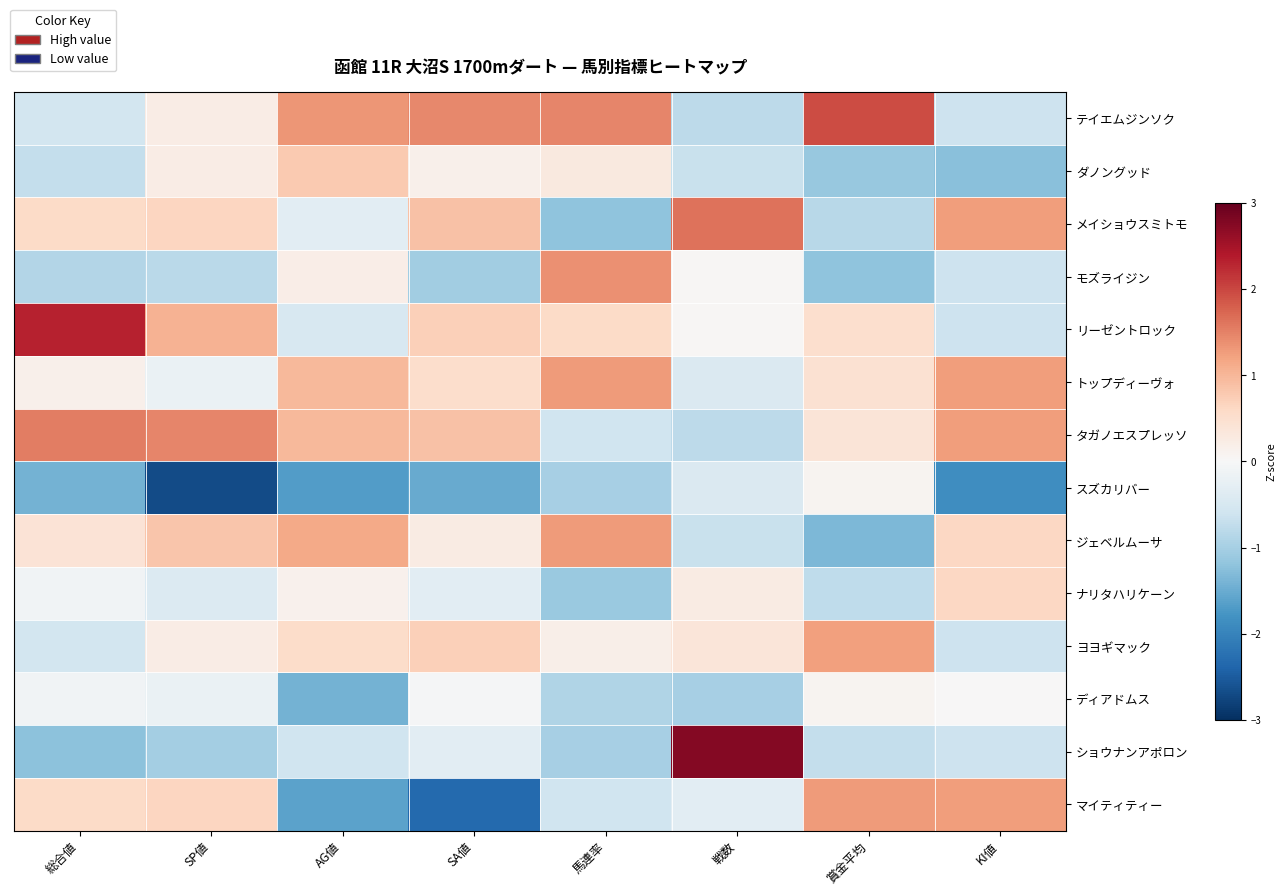

Reading left to right, what are all the values shown in this chart?

テイエムジンソク: 総合値=-0.5	SP値=0.2	AG値=1.3	SA値=1.4	馬連率=1.5	戦数=-0.8	賞金平均=2.0	KI値=-0.6
ダノングッド: 総合値=-0.7	SP値=0.2	AG値=0.8	SA値=0.2	馬連率=0.3	戦数=-0.7	賞金平均=-1.1	KI値=-1.2
メイショウスミトモ: 総合値=0.6	SP値=0.6	AG値=-0.3	SA値=0.9	馬連率=-1.2	戦数=1.6	賞金平均=-0.8	KI値=1.2
モズライジン: 総合値=-0.9	SP値=-0.8	AG値=0.2	SA値=-1.0	馬連率=1.4	戦数=0.0	賞金平均=-1.2	KI値=-0.6
リーゼントロック: 総合値=2.3	SP値=1.0	AG値=-0.5	SA値=0.7	馬連率=0.6	戦数=0.0	賞金平均=0.5	KI値=-0.6
トップディーヴォ: 総合値=0.1	SP値=-0.2	AG値=1.0	SA値=0.5	馬連率=1.3	戦数=-0.4	賞金平均=0.4	KI値=1.2
タガノエスプレッソ: 総合値=1.5	SP値=1.5	AG値=1.0	SA値=0.9	馬連率=-0.6	戦数=-0.8	賞金平均=0.4	KI値=1.2
スズカリバー: 総合値=-1.4	SP値=-2.7	AG値=-1.7	SA値=-1.5	馬連率=-1.0	戦数=-0.4	賞金平均=0.1	KI値=-1.9
ジェベルムーサ: 総合値=0.4	SP値=0.8	AG値=1.1	SA値=0.2	馬連率=1.3	戦数=-0.7	賞金平均=-1.4	KI値=0.6
ナリタハリケーン: 総合値=-0.1	SP値=-0.4	AG値=0.1	SA値=-0.3	馬連率=-1.1	戦数=0.3	賞金平均=-0.8	KI値=0.6
ヨヨギマック: 総合値=-0.5	SP値=0.2	AG値=0.5	SA値=0.7	馬連率=0.2	戦数=0.4	賞金平均=1.2	KI値=-0.6
ディアドムス: 総合値=-0.1	SP値=-0.2	AG値=-1.4	SA値=-0.0	馬連率=-0.9	戦数=-1.0	賞金平均=0.1	KI値=0.0
ショウナンアポロン: 総合値=-1.2	SP値=-1.0	AG値=-0.6	SA値=-0.3	馬連率=-1.0	戦数=2.8	賞金平均=-0.7	KI値=-0.6
マイティティー: 総合値=0.6	SP値=0.6	AG値=-1.6	SA値=-2.3	馬連率=-0.6	戦数=-0.3	賞金平均=1.3	KI値=1.2